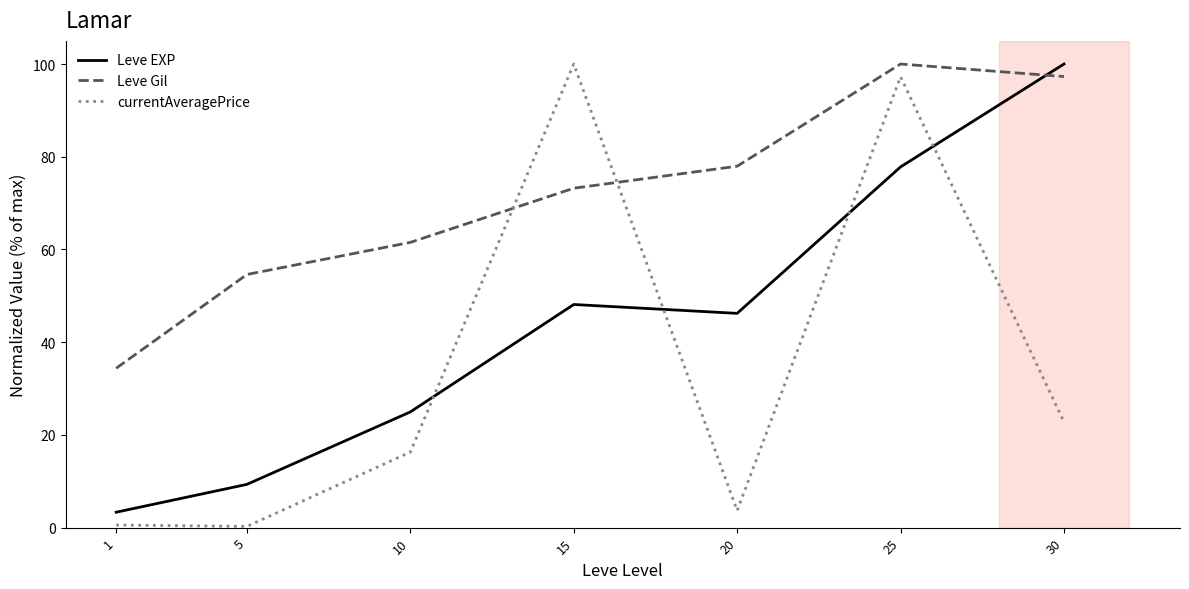

How many lines are shown in the chart?

3